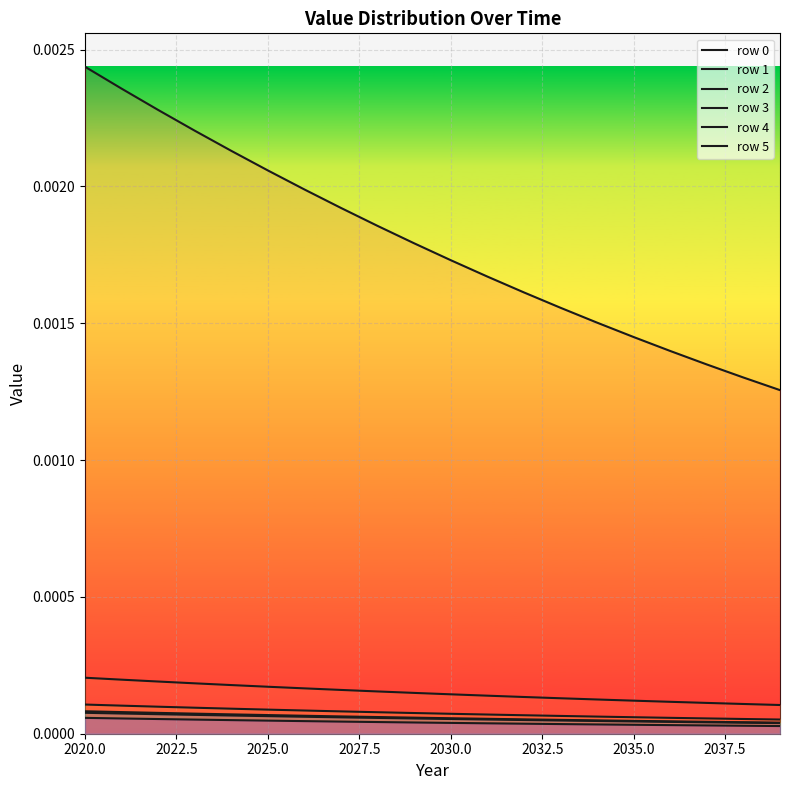

True or false: row 3 and row 4 cross at least once.

False